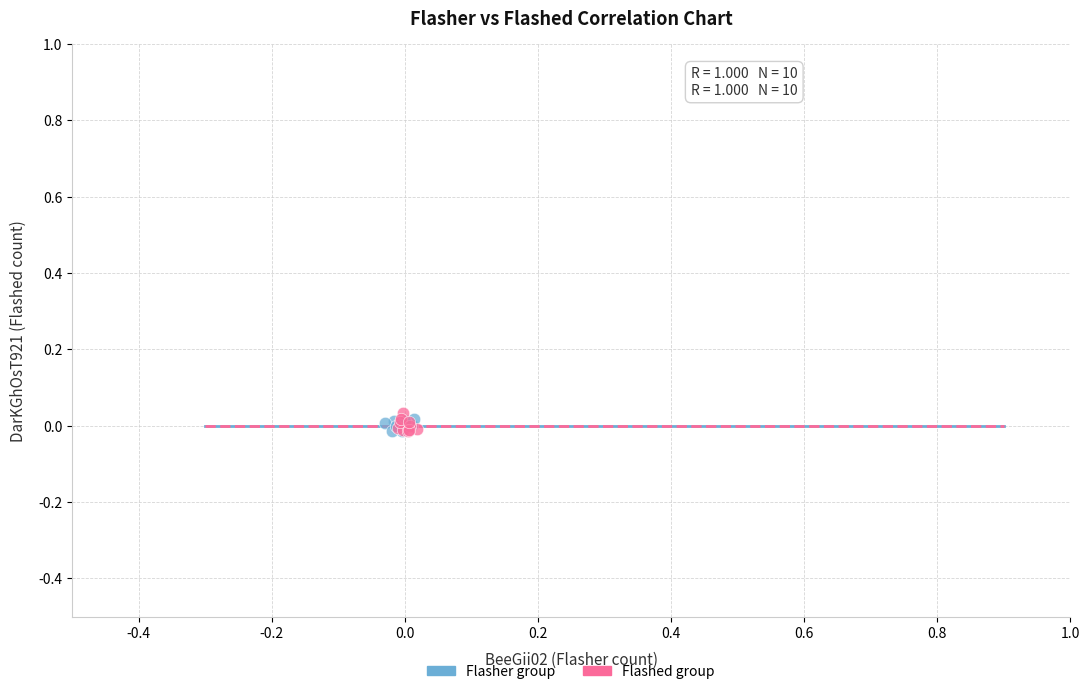

Which series has the largest Y range (max minus min)?

Flashed group